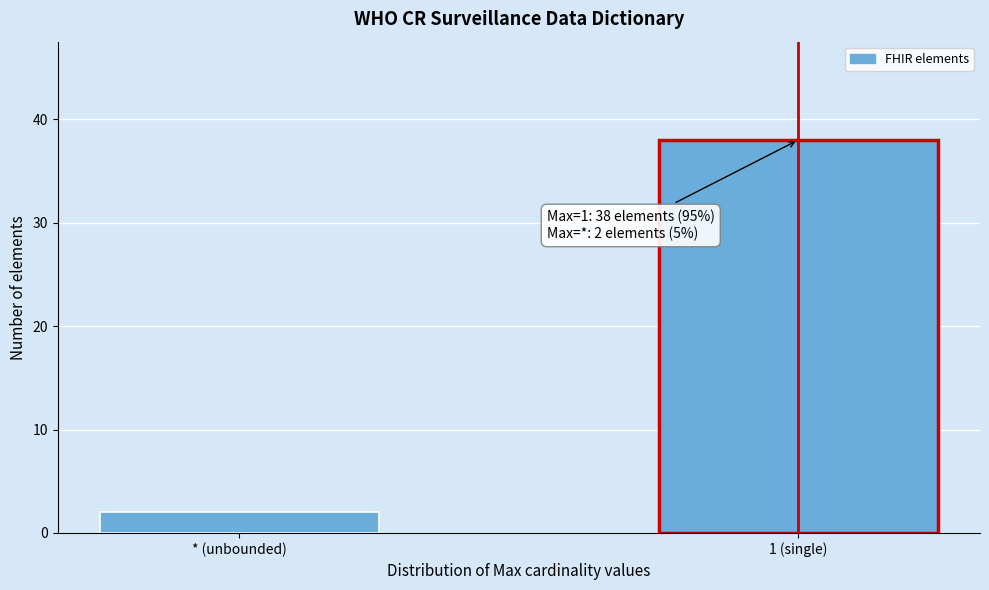

Reading right to left, list all the values displayed in this chart.

1 (single)=38	* (unbounded)=2